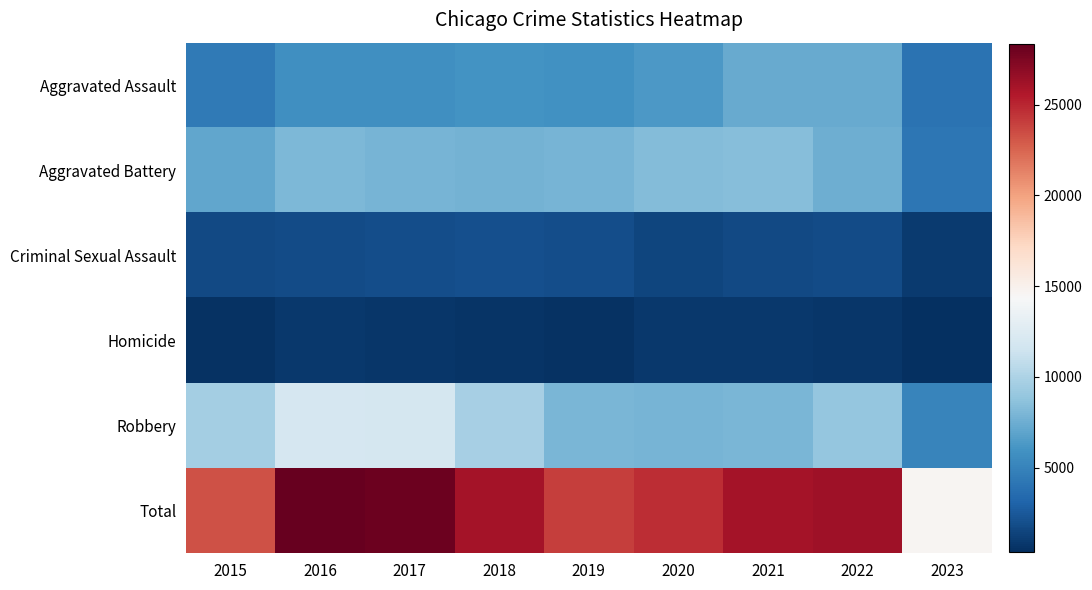

Which series has the largest total across all categories?

Total